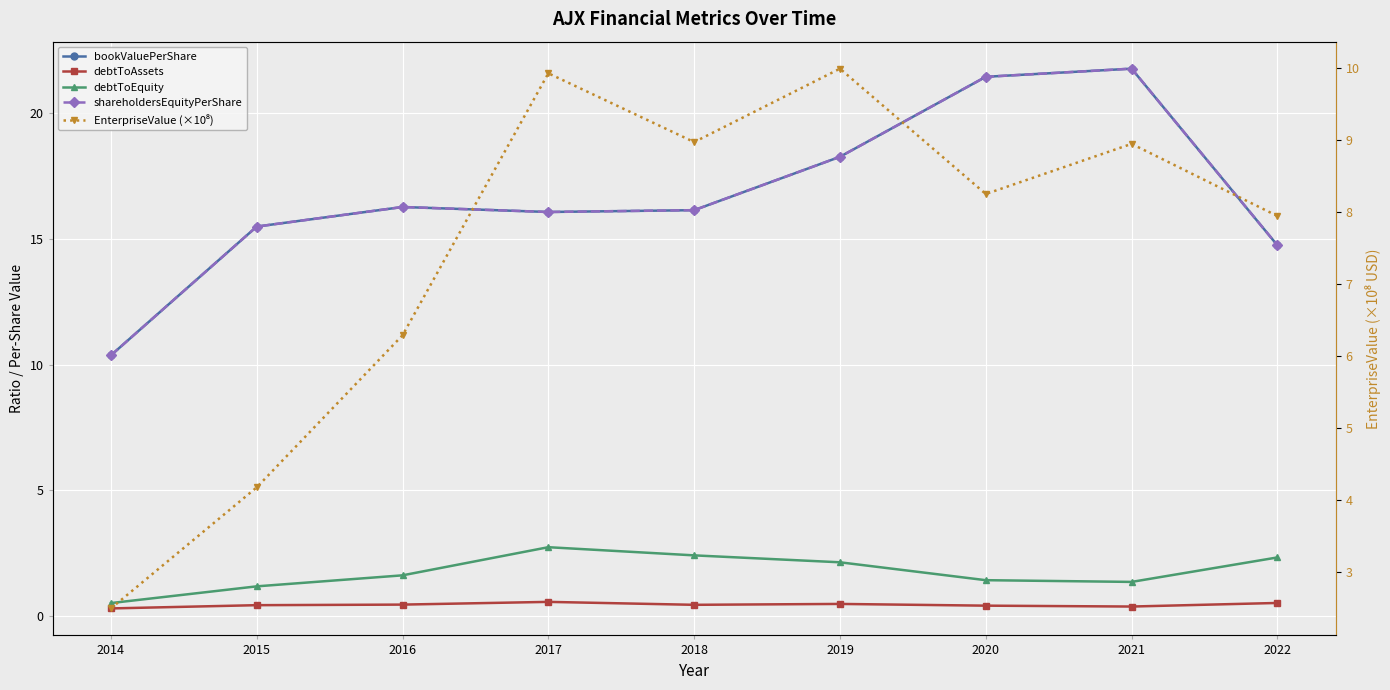

What is the difference between the highest and lowest values at 2022?

14.2